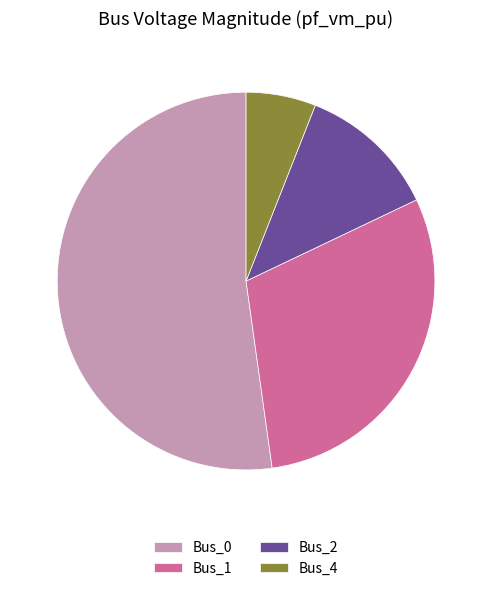

The Bus_0 slice represents 44% of the pie. True or false?

False